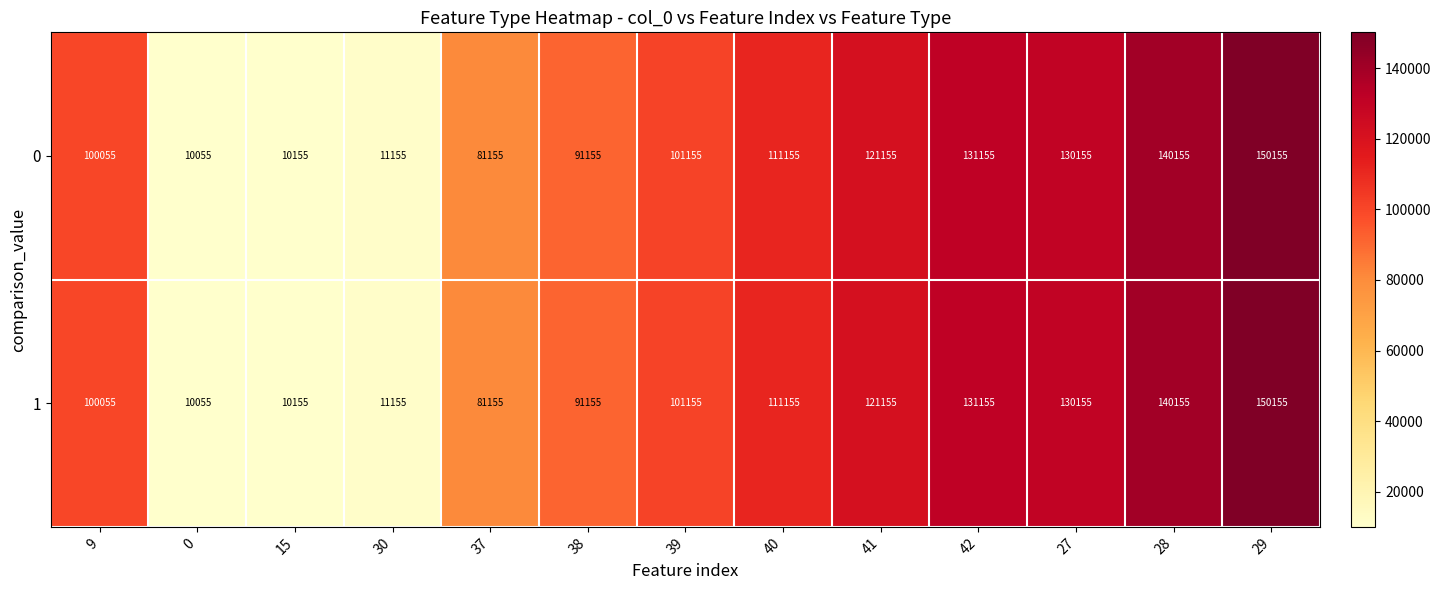

At which label does 0 reach its peak?

29